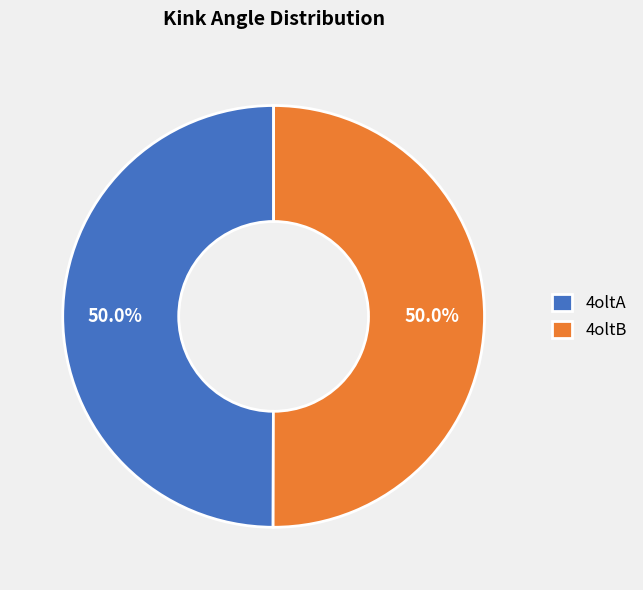

What percentage do 4oltB and 4oltA together represent?

100.0%